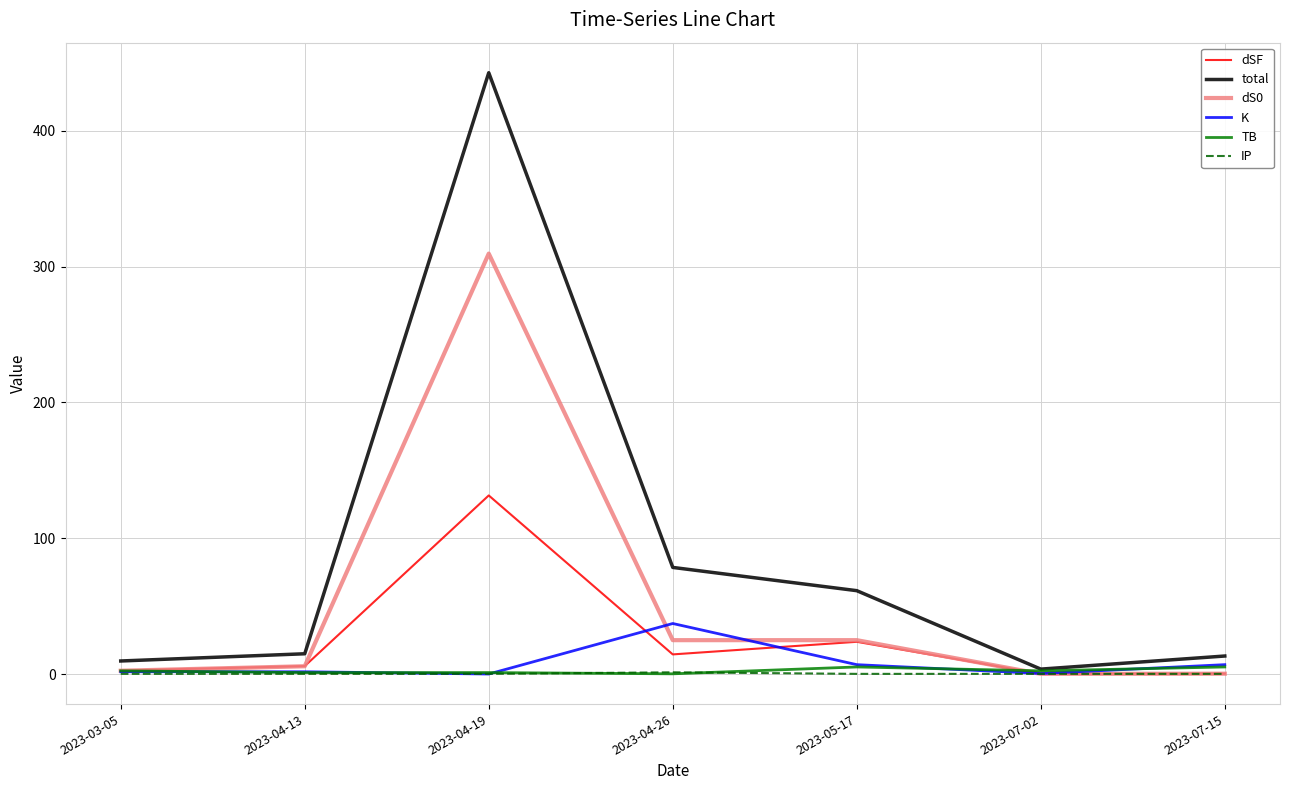

What is the maximum value for dSF?

131.6